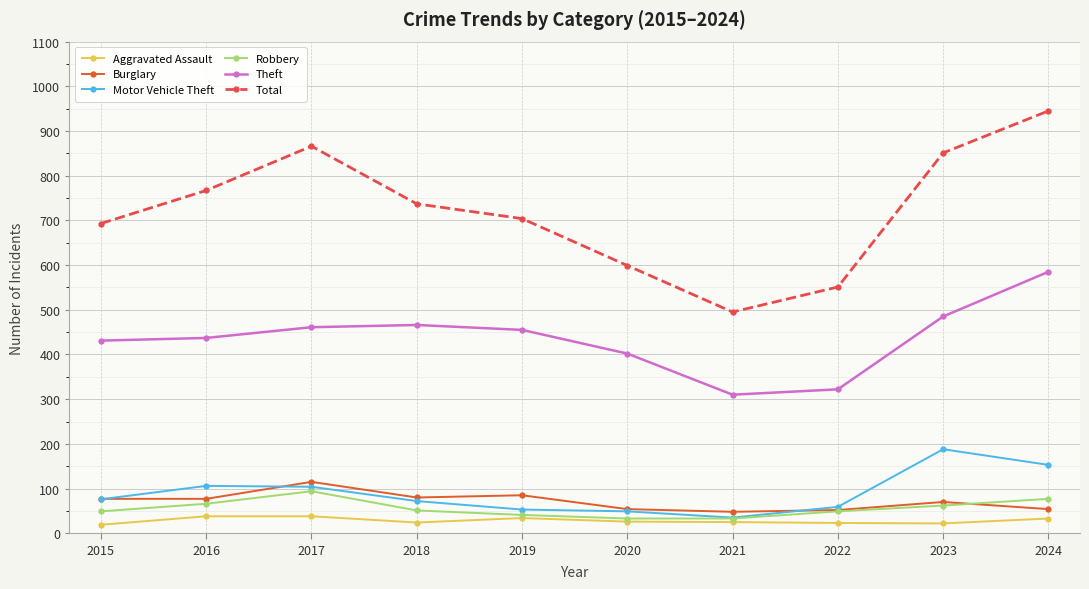

At which label does Aggravated Assault first exceed 26?

2016